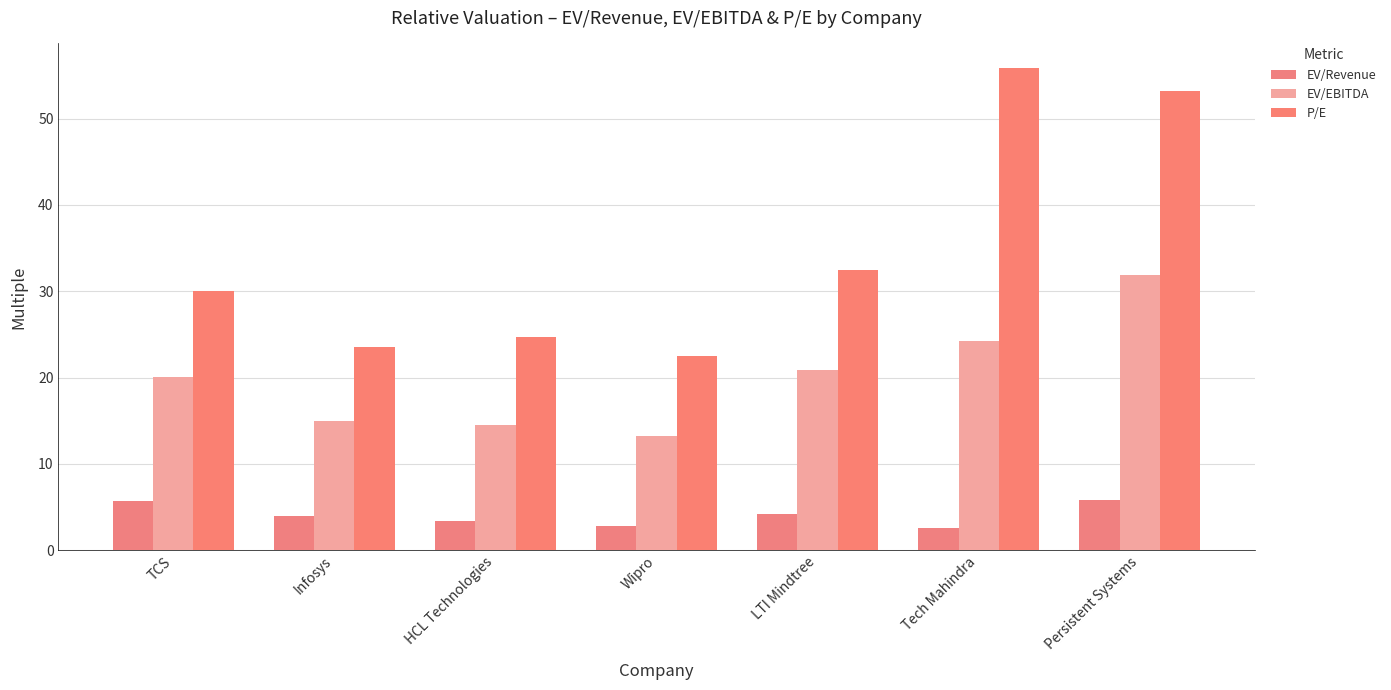

List the series in order of their peak value, lowest first.

EV/Revenue, EV/EBITDA, P/E